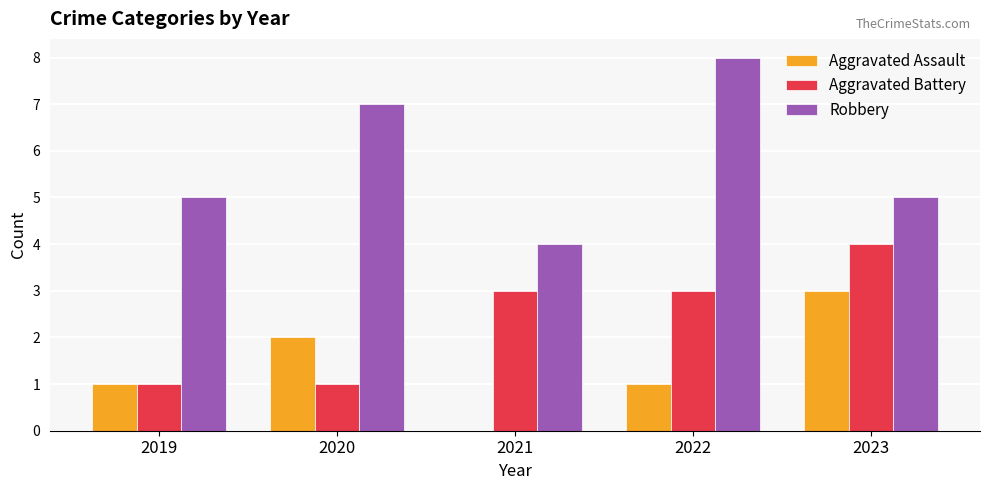

What is the sum of the Aggravated Battery values at 2023 and 2020?

5